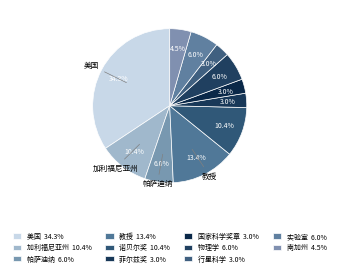

Which slice is the smallest?

菲尔兹奖